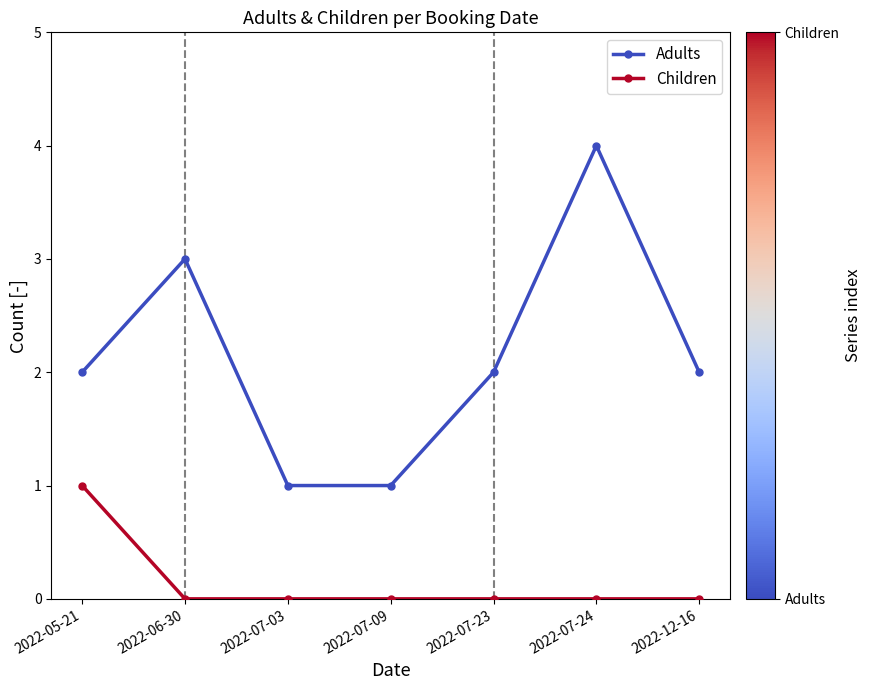

How many lines are shown in the chart?

2